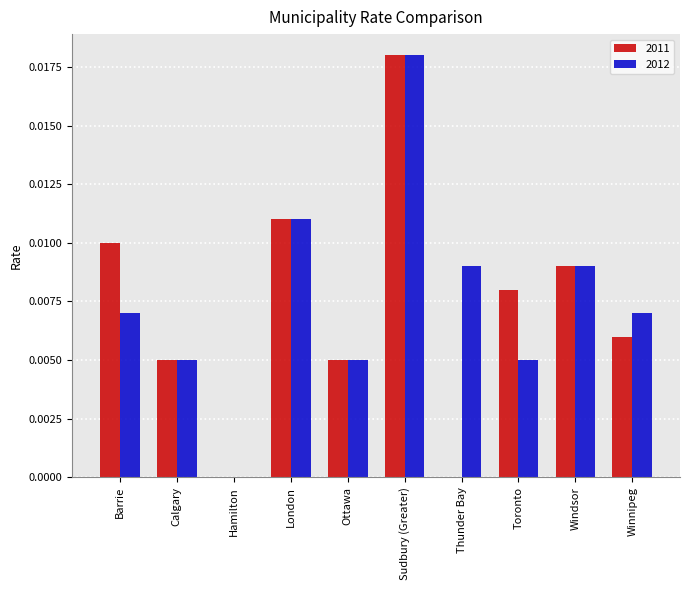

How many data points does each series have?

10